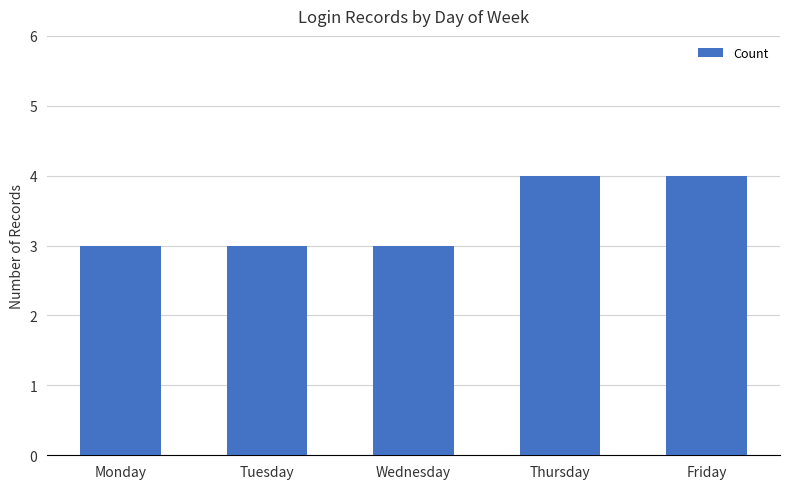

What is the change in value from Tuesday to Friday?

+1